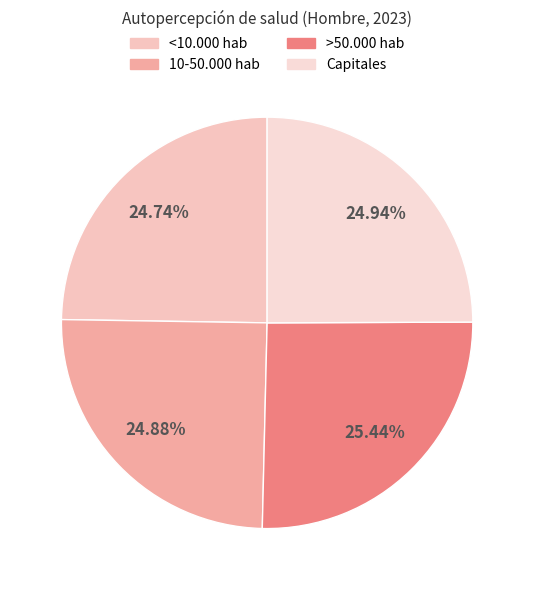

Rank the categories by value from lowest to highest.

<10.000 hab, 10-50.000 hab, Capitales, >50.000 hab